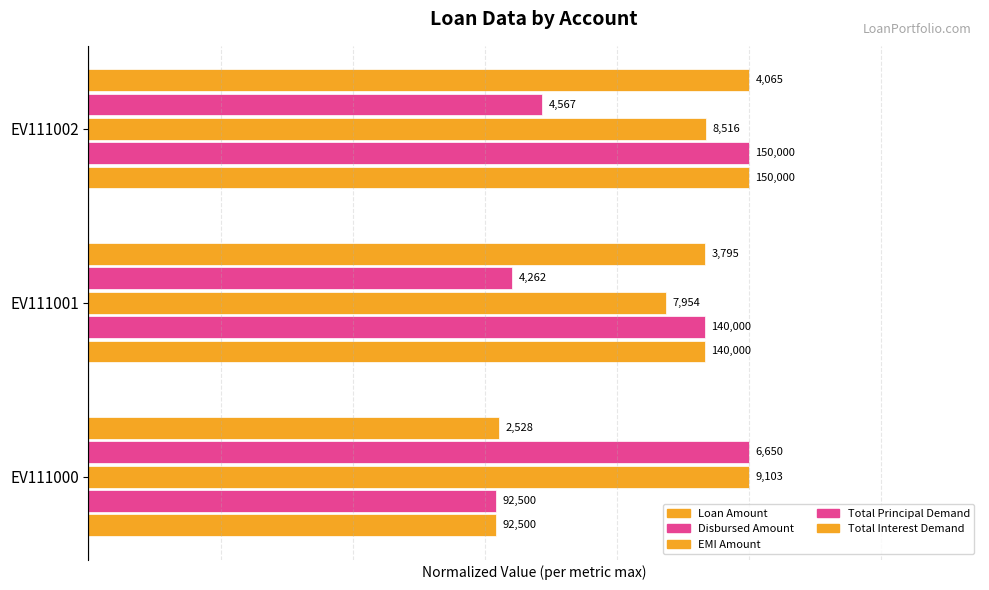

List the series in order of their peak value, lowest first.

Loan Amount, Disbursed Amount, EMI Amount, Total Principal Demand, Total Interest Demand